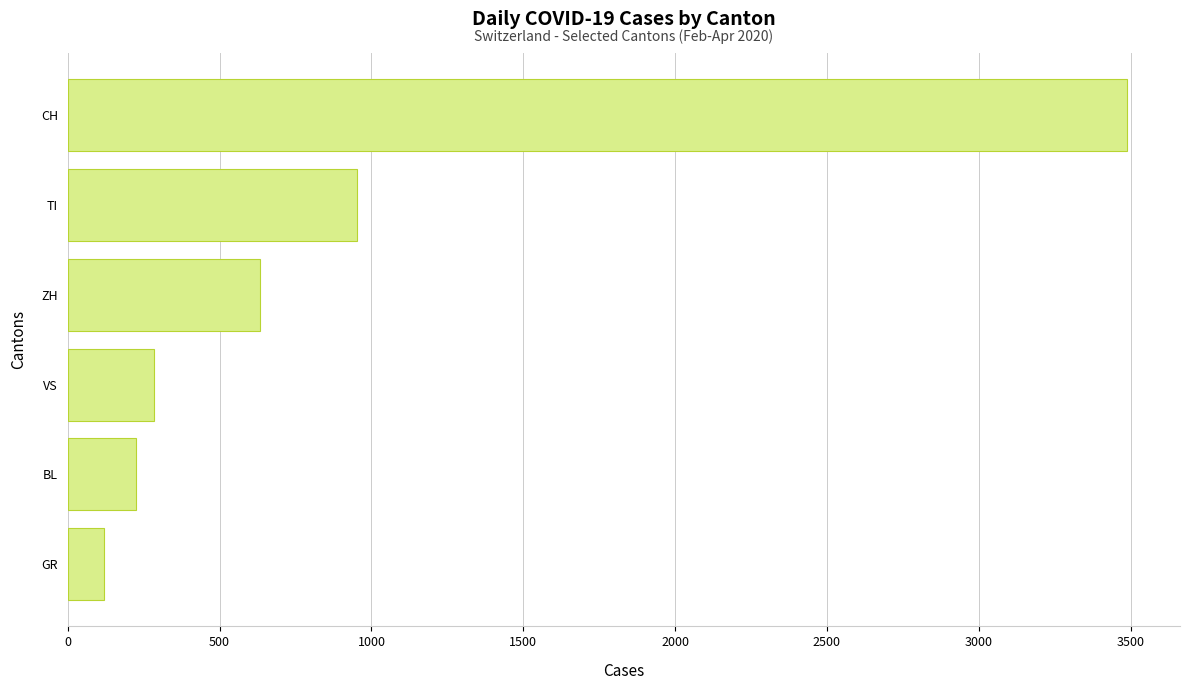

Rank the categories by value from lowest to highest.

GR, BL, VS, ZH, TI, CH